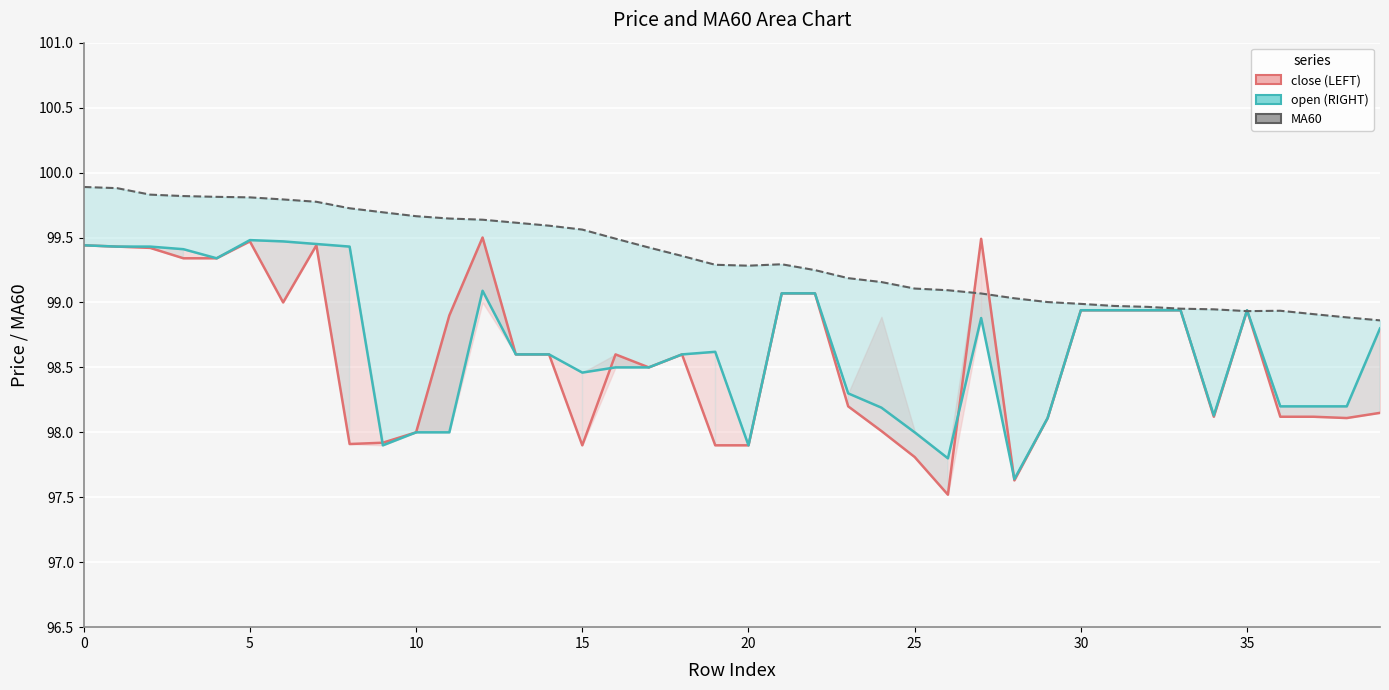

What is the maximum value for open (RIGHT)?

99.5